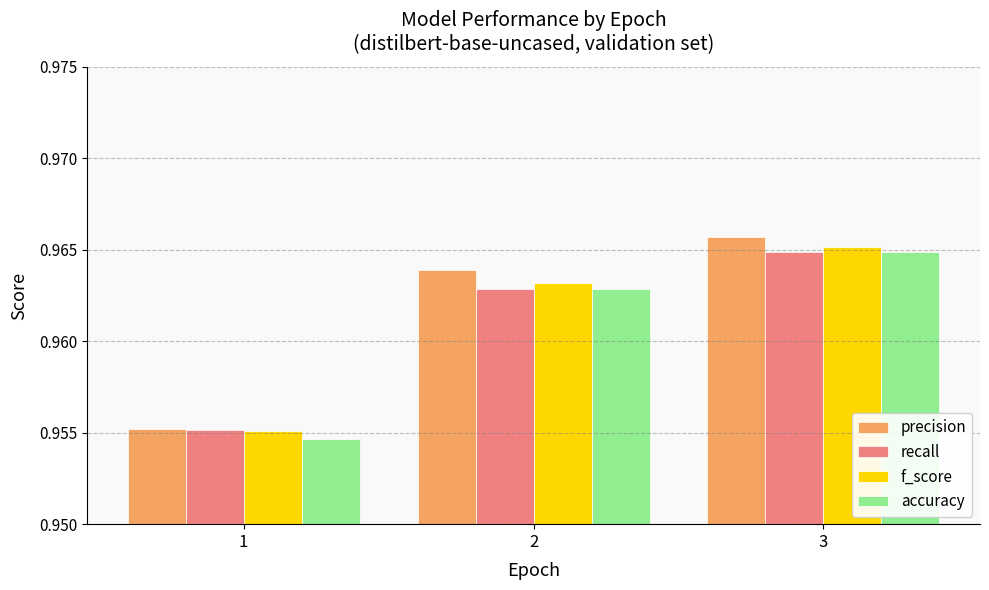

At how many categories does at least one series exceed 0?

3